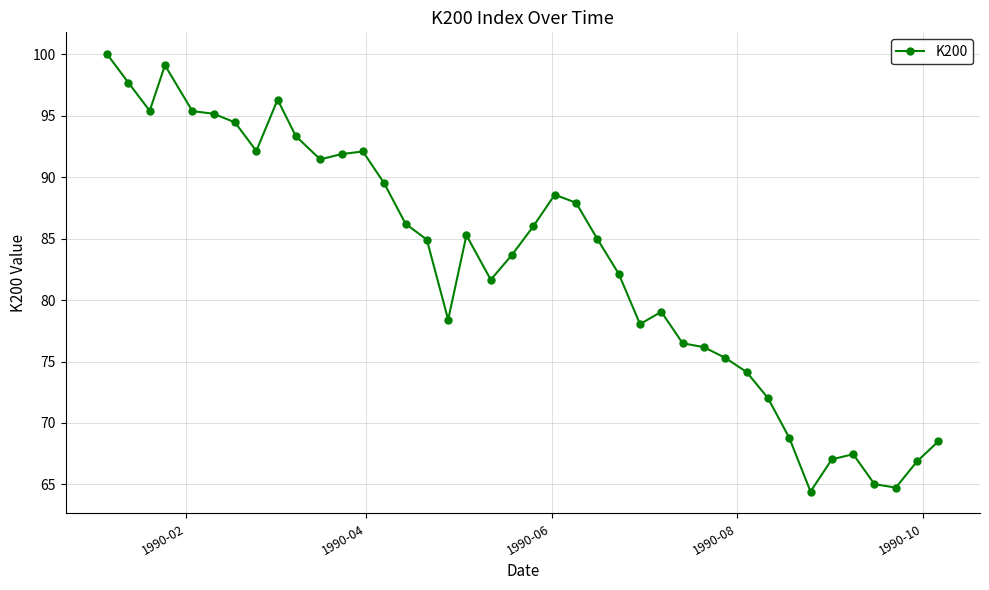

What is the value of the 5th point from the left?

95.4